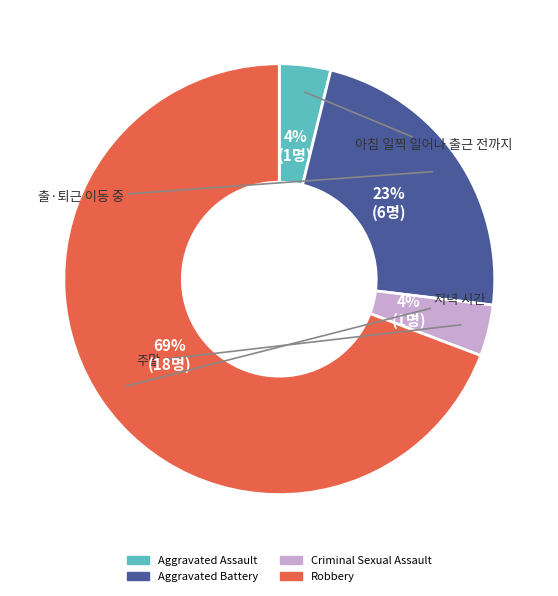

True or false: Aggravated Battery accounts for 23% of the total.

True